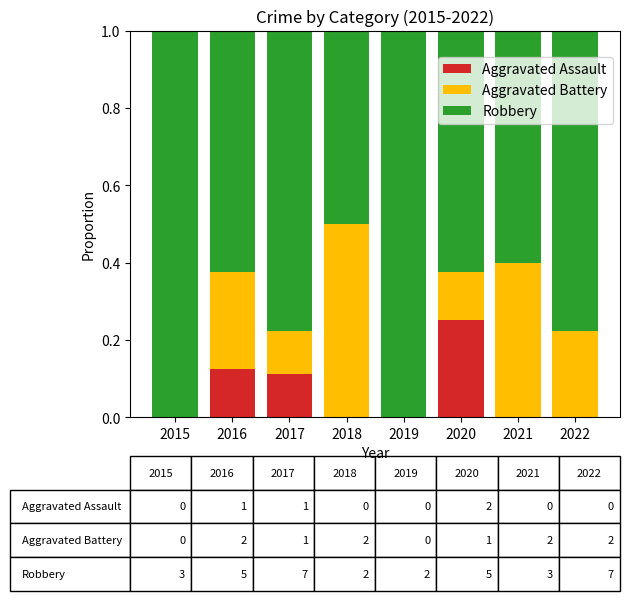

Which category has the highest value in the Aggravated Assault series?

2020